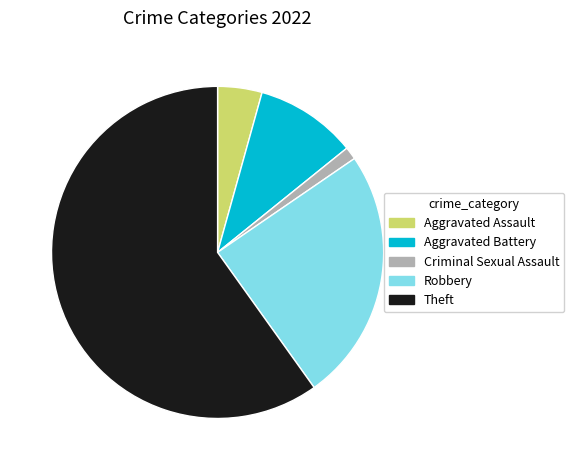

Is the sum of Aggravated Assault and Criminal Sexual Assault greater than half?

No